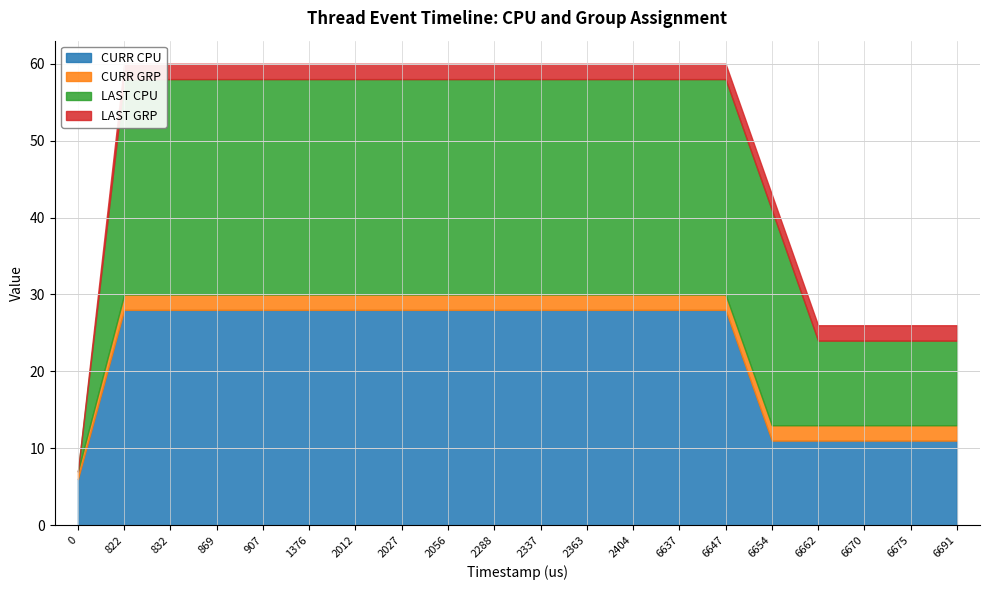

Reading left to right, list all the values displayed in this chart.

CURR CPU: 6	28	28	28	28	28	28	28	28	28	28	28	28	28	28	11	11	11	11	11
CURR GRP: 1	2	2	2	2	2	2	2	2	2	2	2	2	2	2	2	2	2	2	2
LAST CPU: 0	28	28	28	28	28	28	28	28	28	28	28	28	28	28	28	11	11	11	11
LAST GRP: 0	2	2	2	2	2	2	2	2	2	2	2	2	2	2	2	2	2	2	2